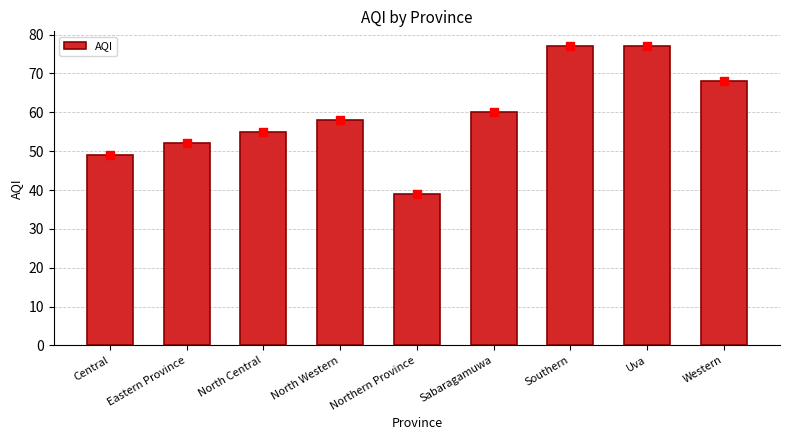

What is the change in value from Eastern Province to Uva?

+25